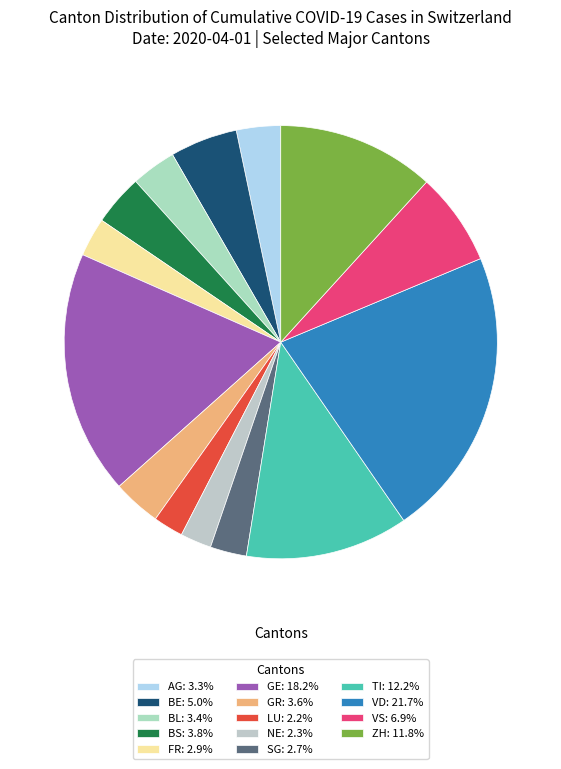

How many slices are in this pie chart?

14